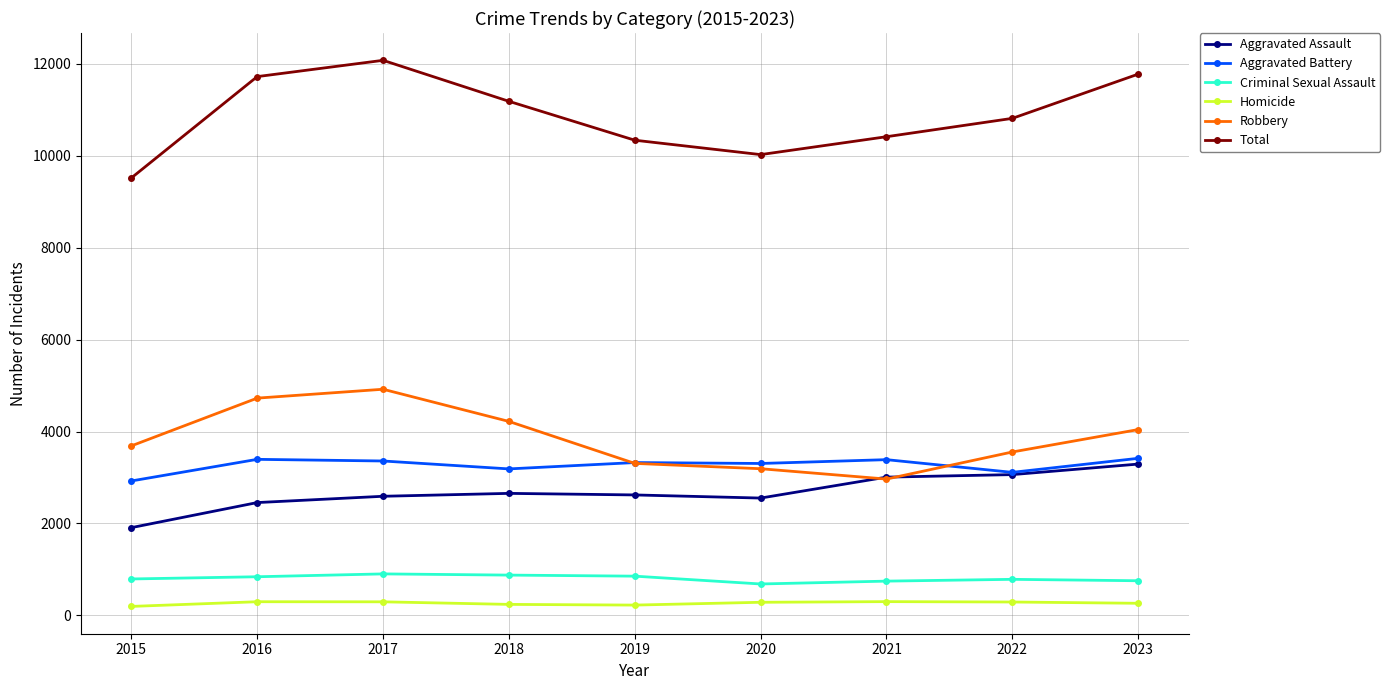

True or false: Criminal Sexual Assault and Homicide intersect in this chart.

False